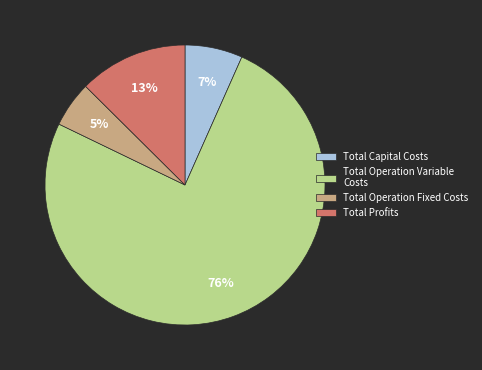

The Total Operation Variable Costs slice represents 90% of the pie. True or false?

False